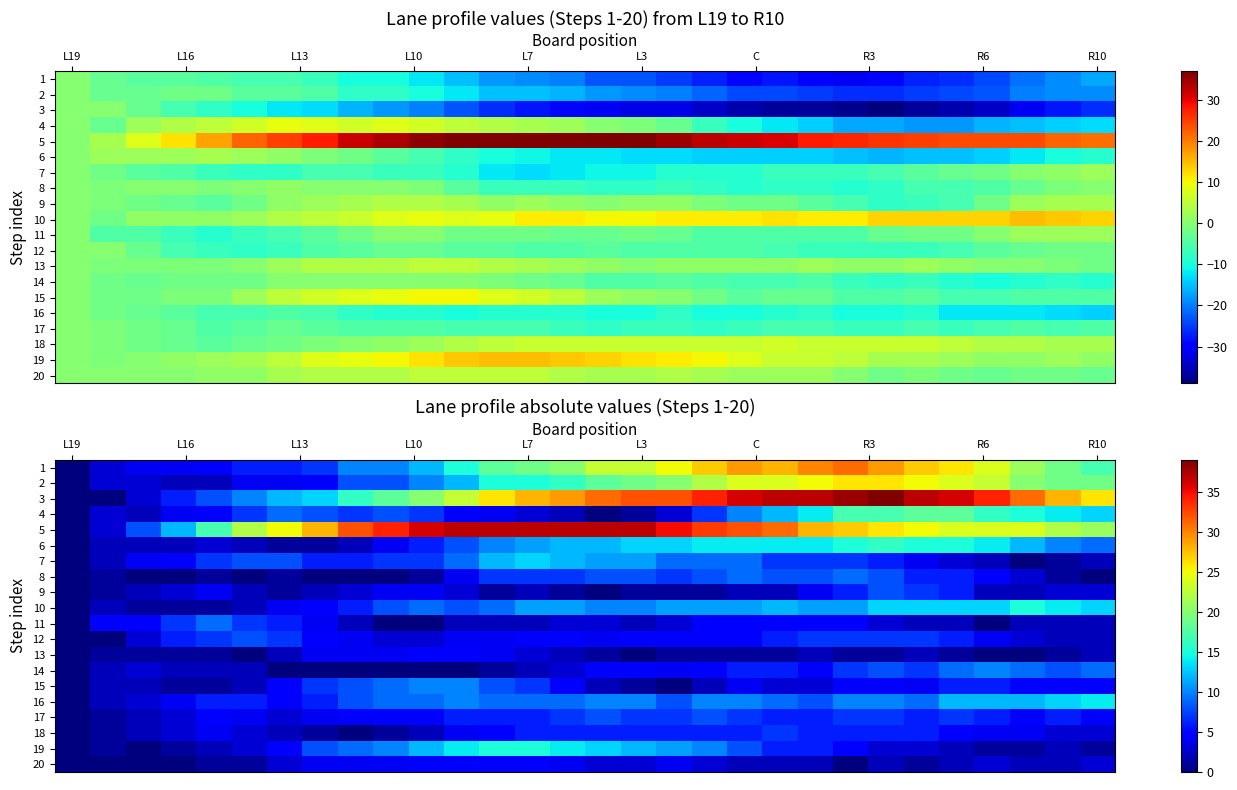

What is the greatest value displayed?

39